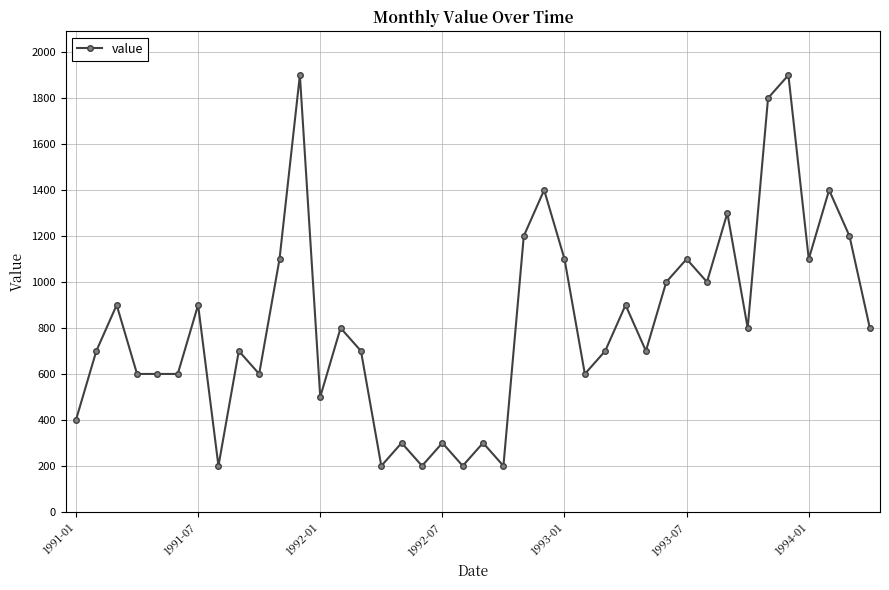

True or false: there are more than 0 points higher than both neighbors.

True